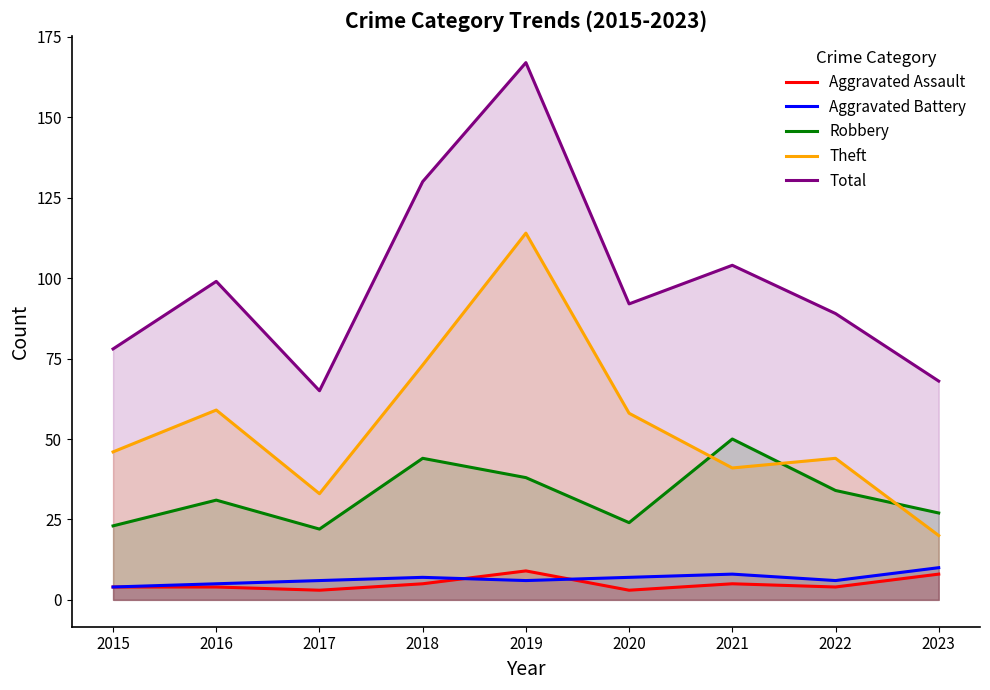

Which series has the widest spread of values?

Total